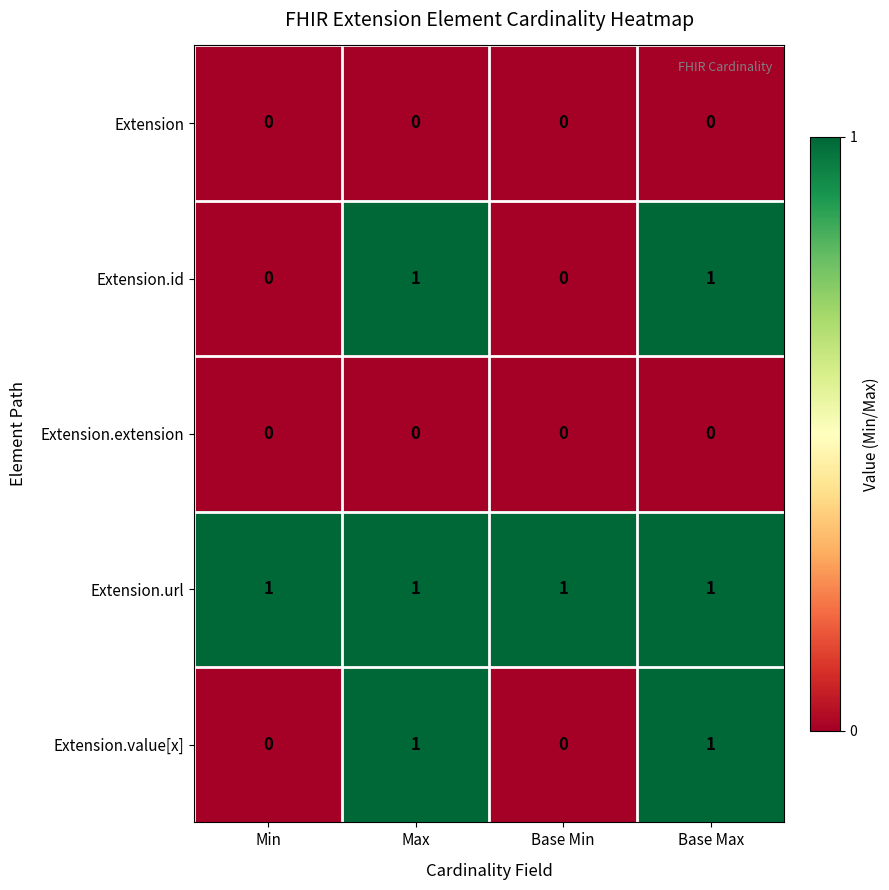

At how many categories does at least one series exceed 0?

4